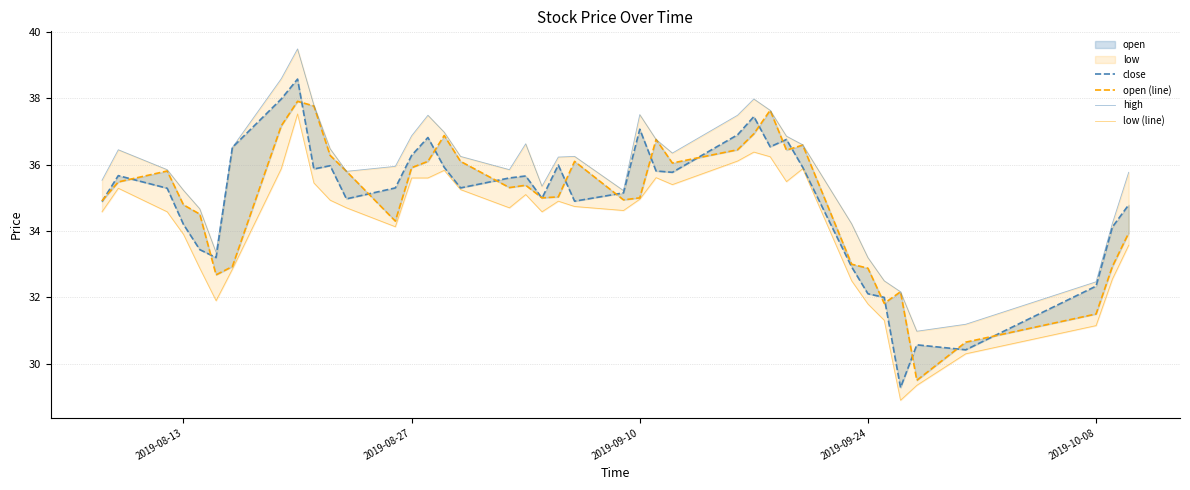

At which label does open (line) first exceed 35?

2019-08-27